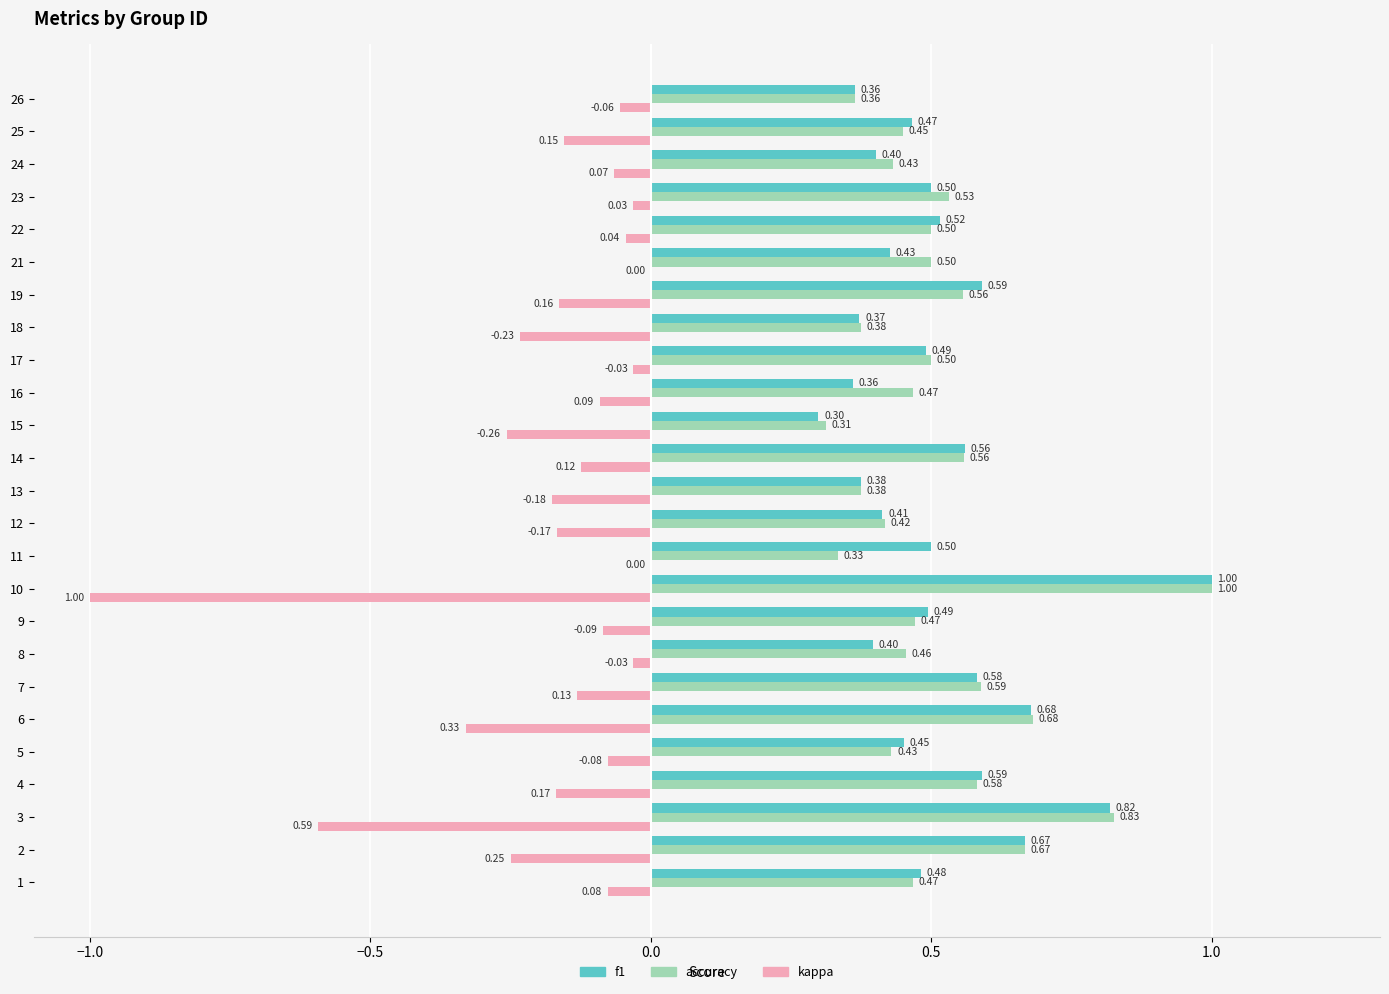

What is the total value across all series at 6?

1.0